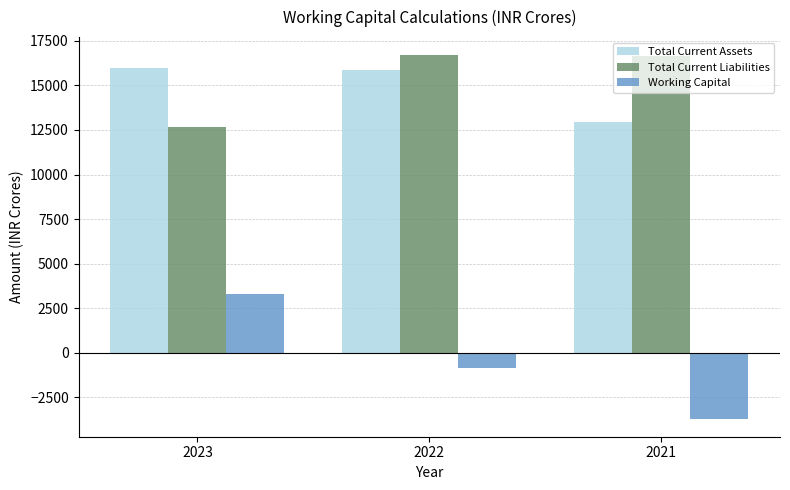

What is the maximum value for Total Current Assets?

15971.9